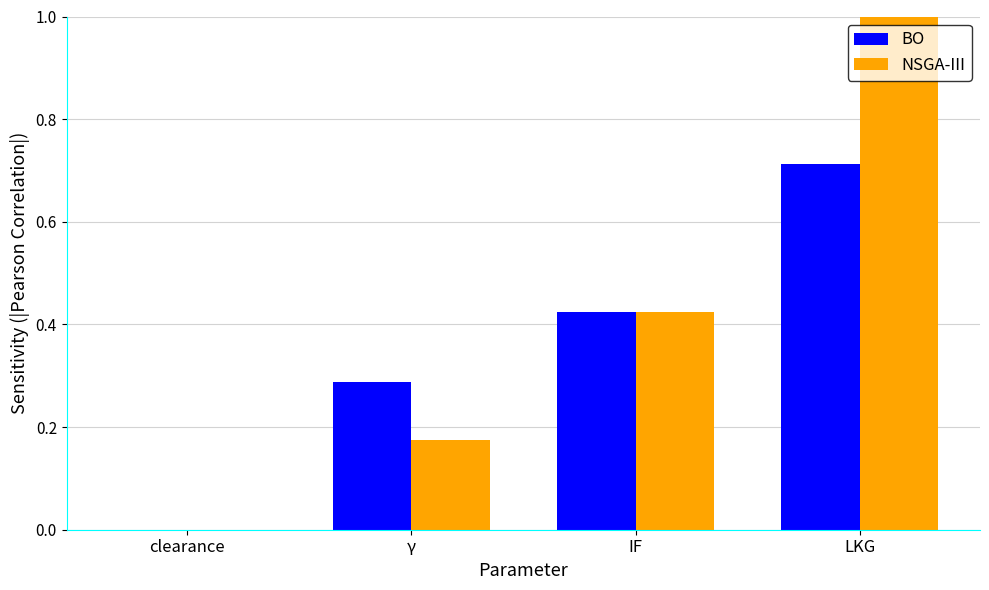

Which series has the largest total across all categories?

NSGA-III